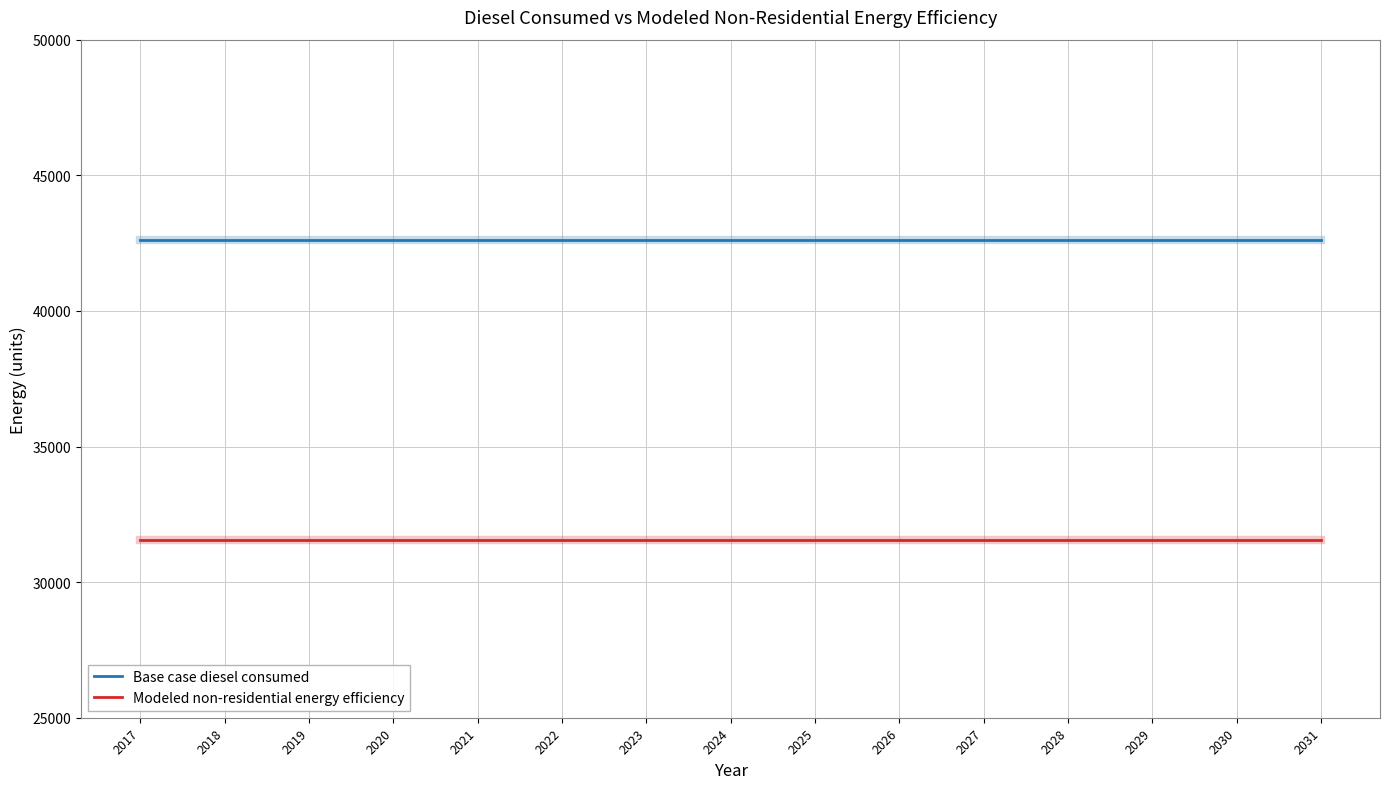

What is the difference between the highest and lowest values at 2021?

11074.4